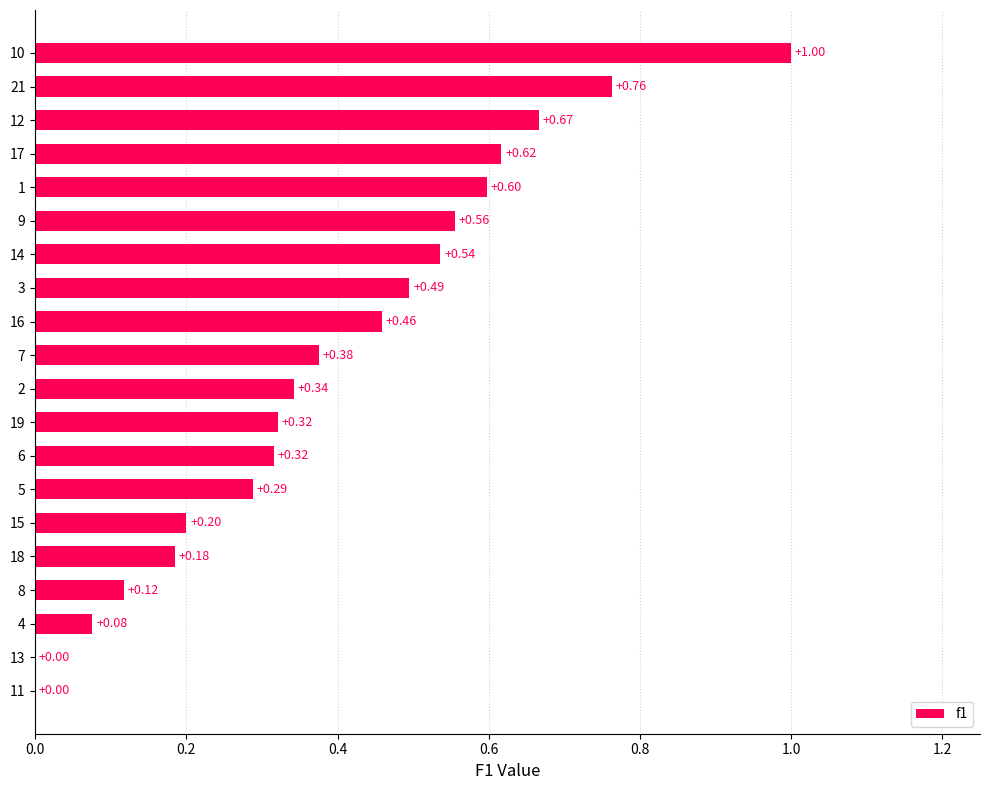

Between 11 and 21, which is larger?

21